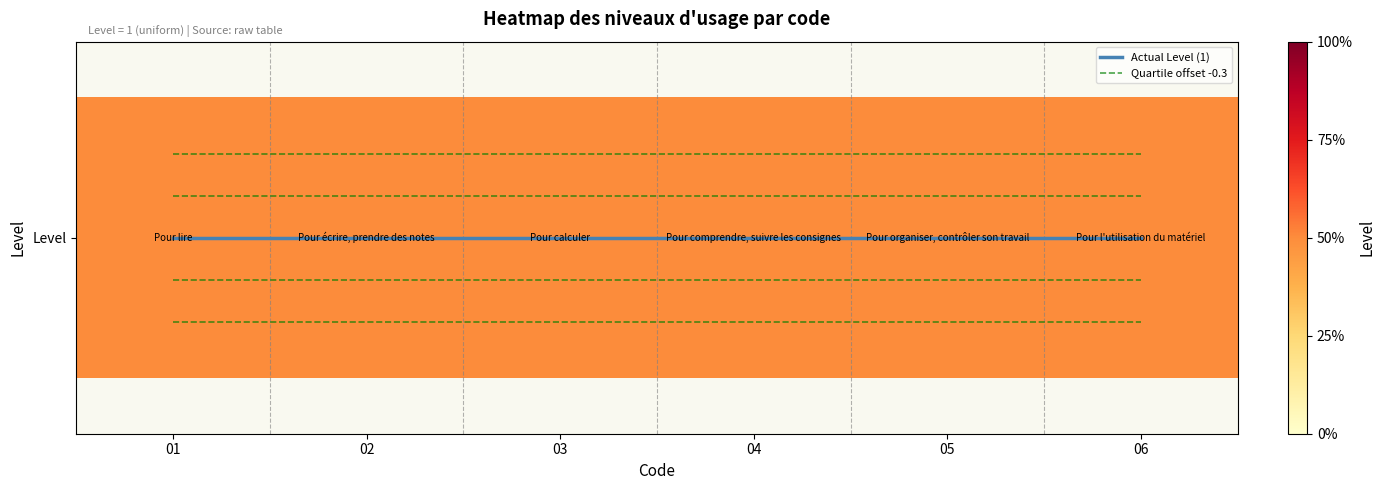

Which series has the widest spread of values?

Actual Level (1)